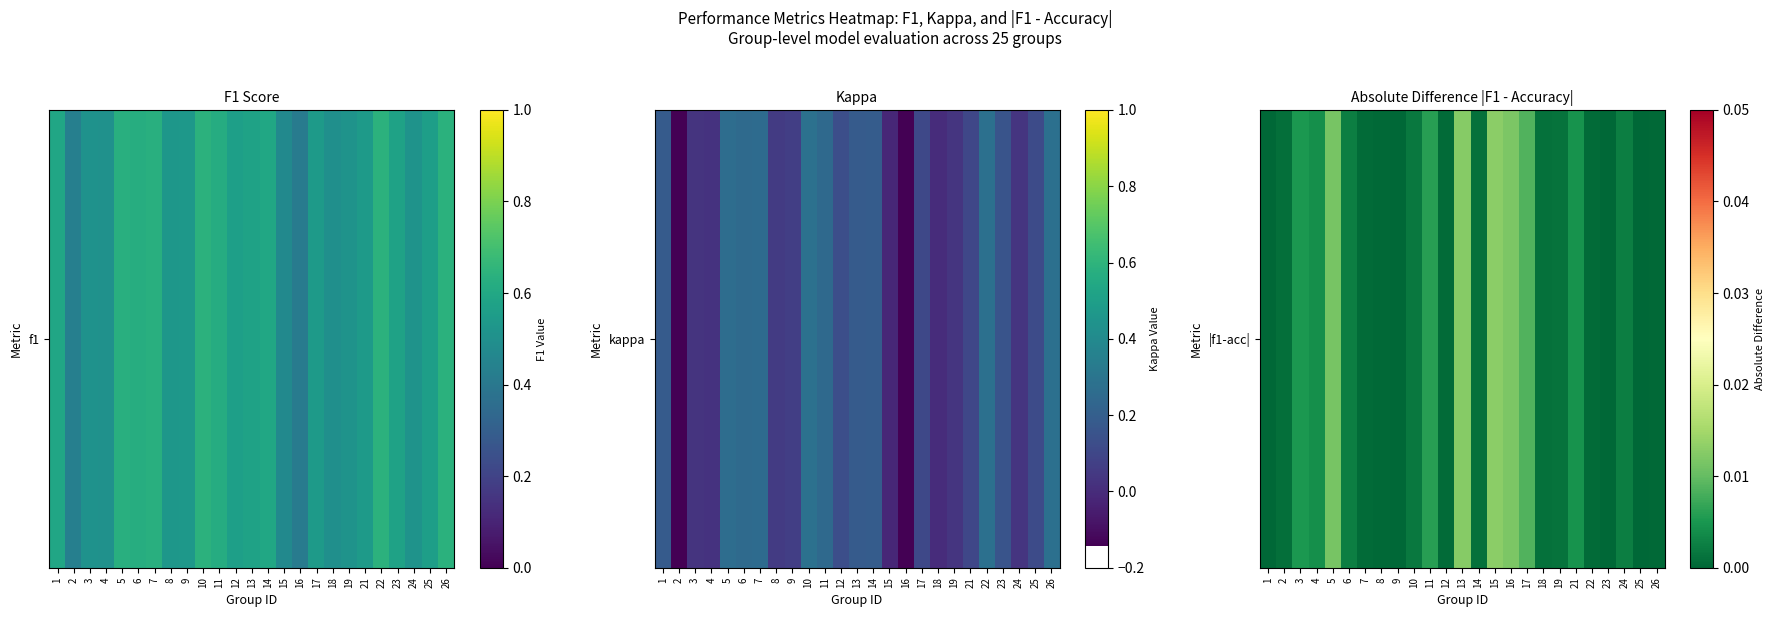

List the labels in order of value, largest first.

15, 13, 16, 5, 17, 11, 3, 21, 4, 6, 24, 10, 19, 14, 18, 2, 7, 22, 12, 8, 26, 9, 1, 23, 25